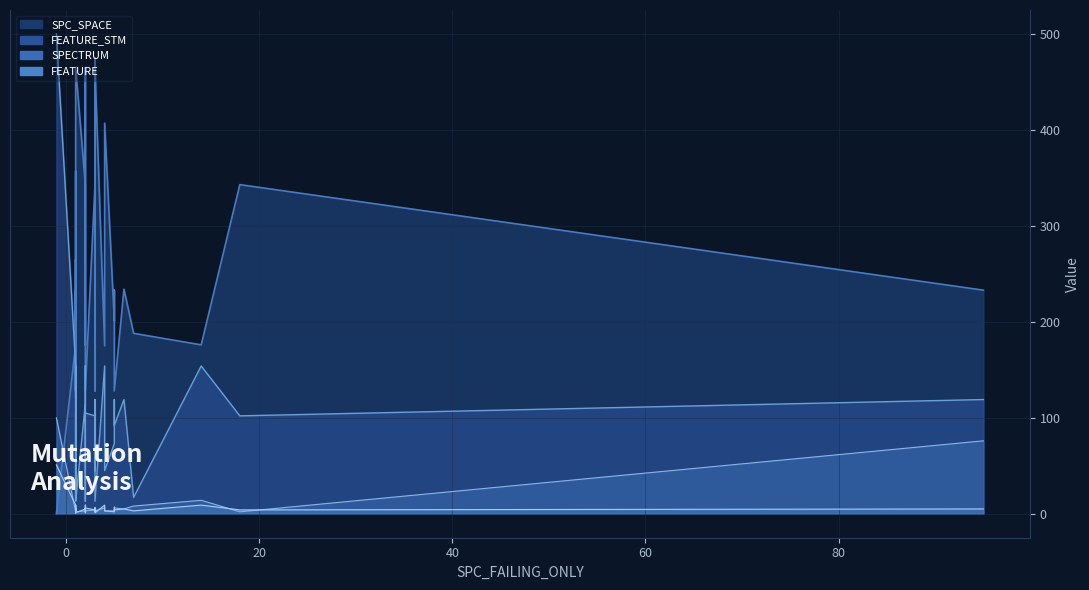

What is the total value across all series at 29?

242